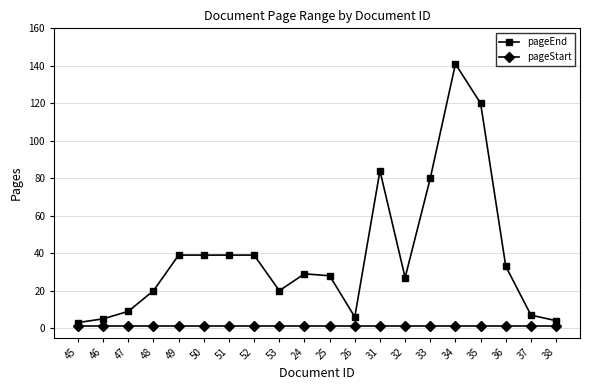

Rank the series by their average value, from highest to lowest.

pageEnd, pageStart